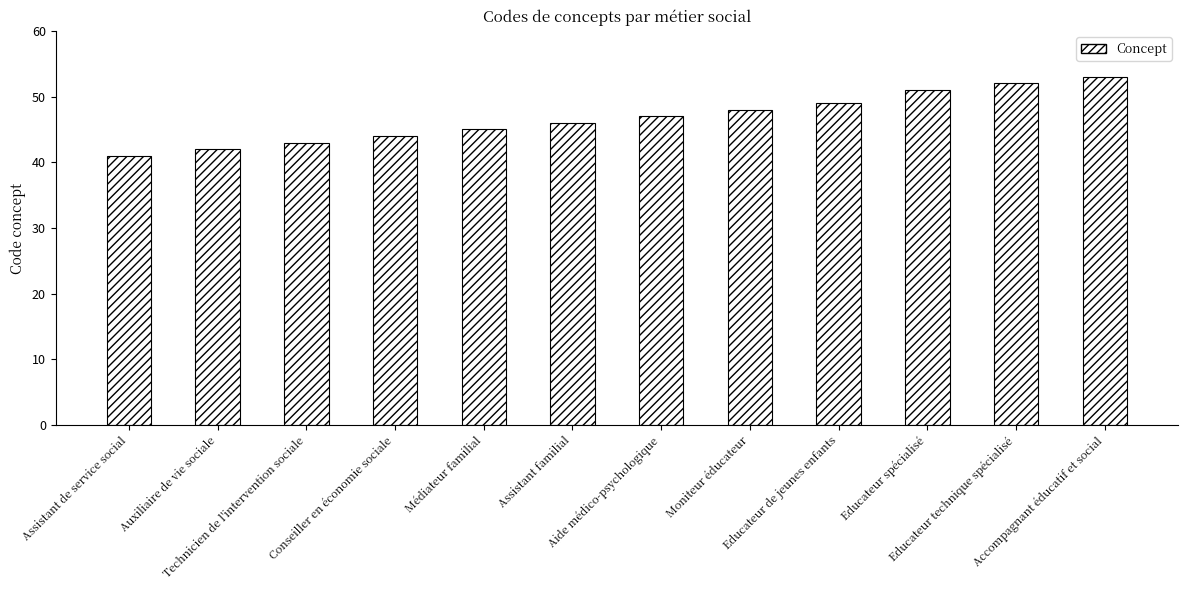

Does the chart contain any negative values?

No